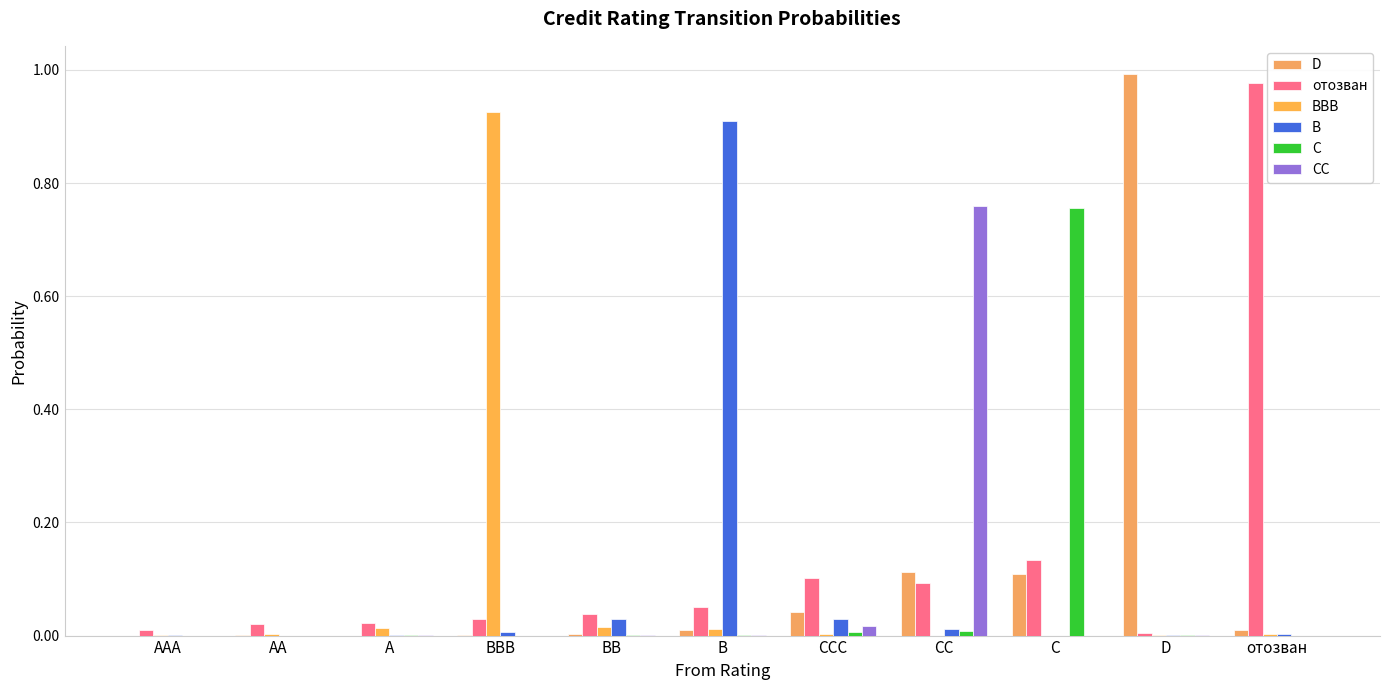

Reading left to right, extract all data points from this chart.

D: 0.0	0.0	0.0	0.0	0.0	0.0	0.0	0.1	0.1	1.0	0.0
отозван: 0.0	0.0	0.0	0.0	0.0	0.1	0.1	0.1	0.1	0.0	1.0
BBB: 0.0	0.0	0.0	0.9	0.0	0.0	0.0	0.0	0.0	0.0	0.0
B: 0.0	0.0	0.0	0.0	0.0	0.9	0.0	0.0	0.0	0.0	0.0
C: 0.0	0.0	0.0	0.0	0.0	0.0	0.0	0.0	0.8	0.0	0.0
CC: 0.0	0.0	0.0	0.0	0.0	0.0	0.0	0.8	0.0	0.0	0.0